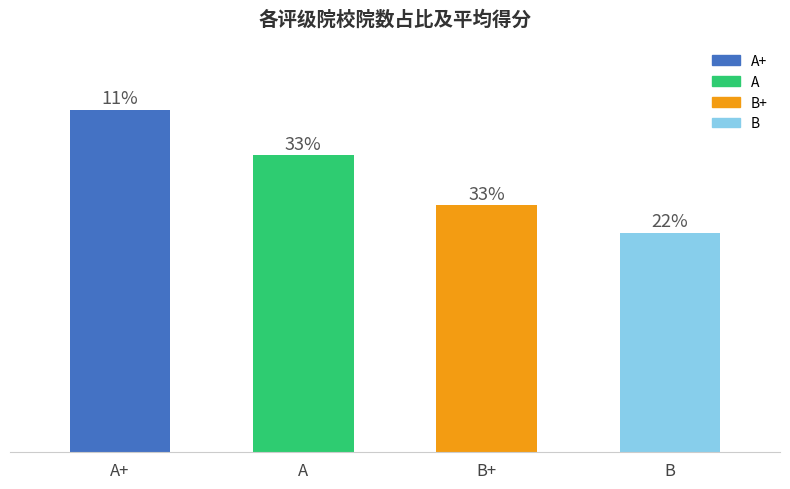

What is the difference between the maximum and minimum values?

11.2